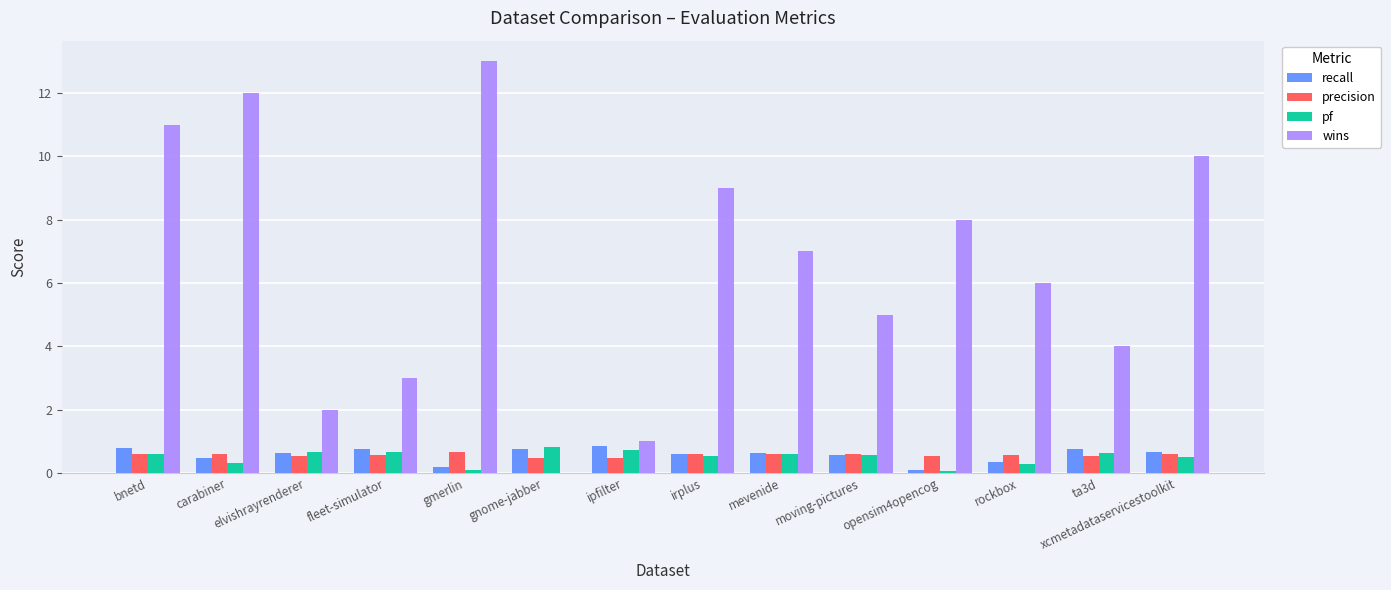

Count the number of data series in this chart.

4